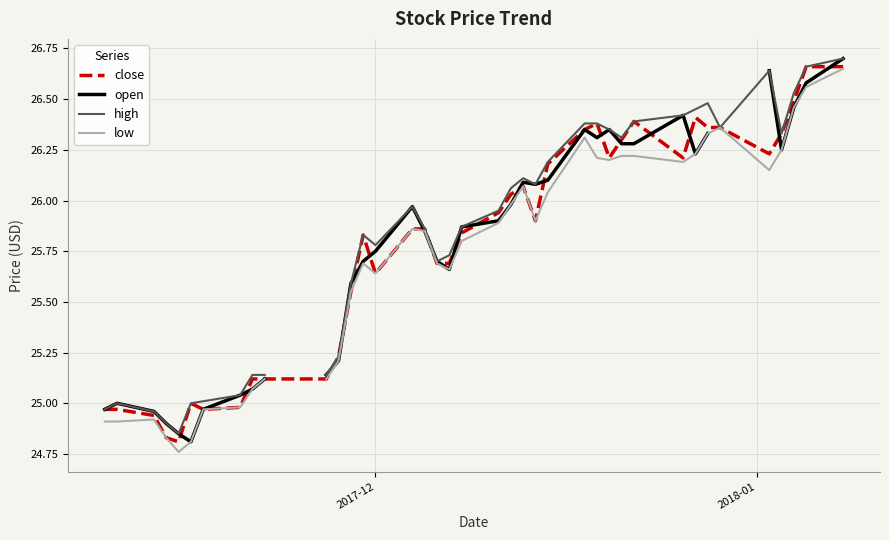

How many series are shown in this chart?

4